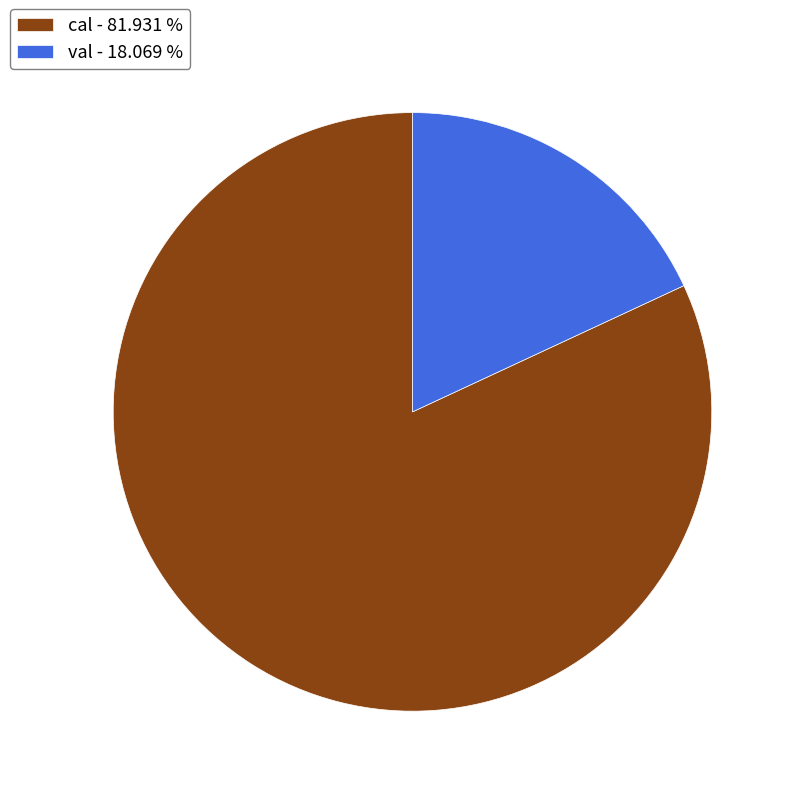

Is it true that val is 6% of the pie?

False